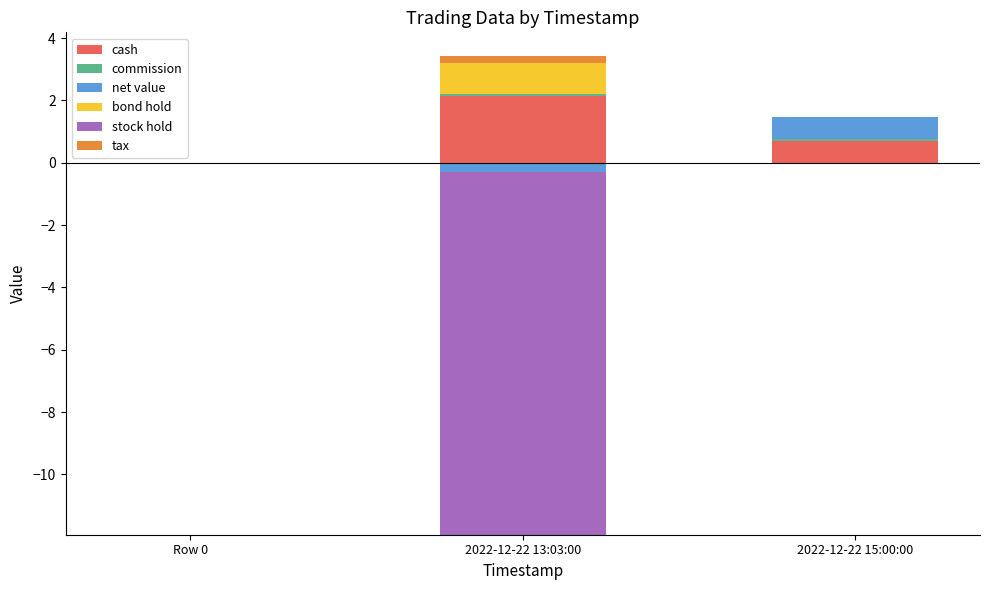

How many bars are there in total?

18